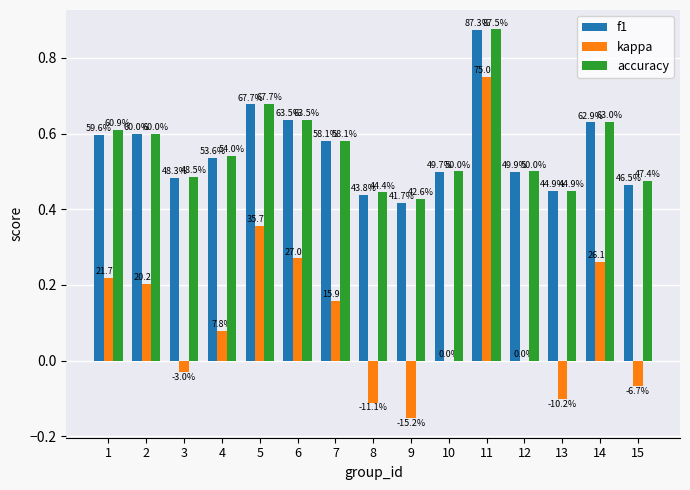

List the labels in order of f1 value, smallest first.

9, 8, 13, 15, 3, 10, 12, 4, 7, 1, 2, 14, 6, 5, 11